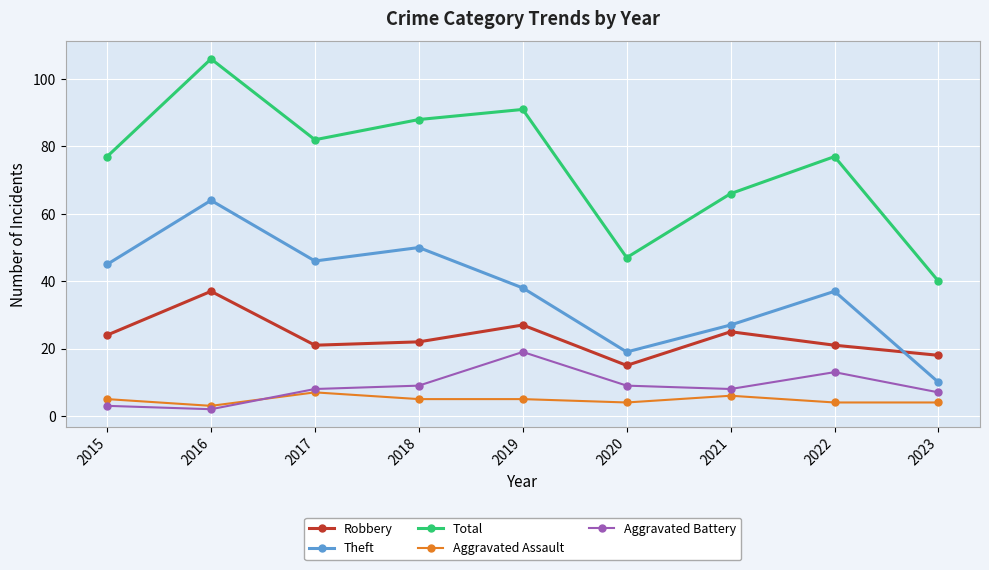

What are all the series names shown in the legend?

Robbery, Theft, Total, Aggravated Assault, Aggravated Battery